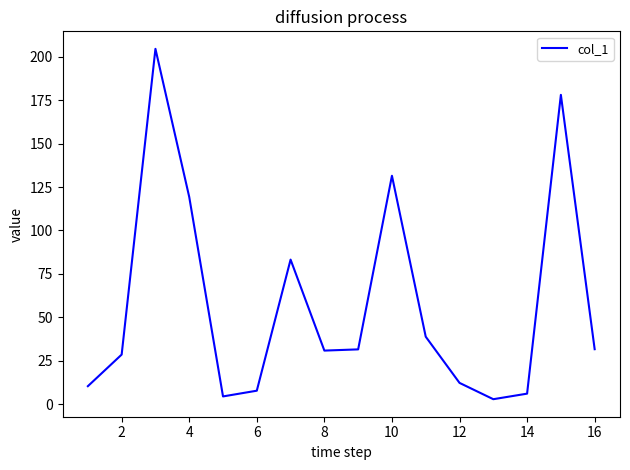

What is the maximum value shown in the chart?

204.6